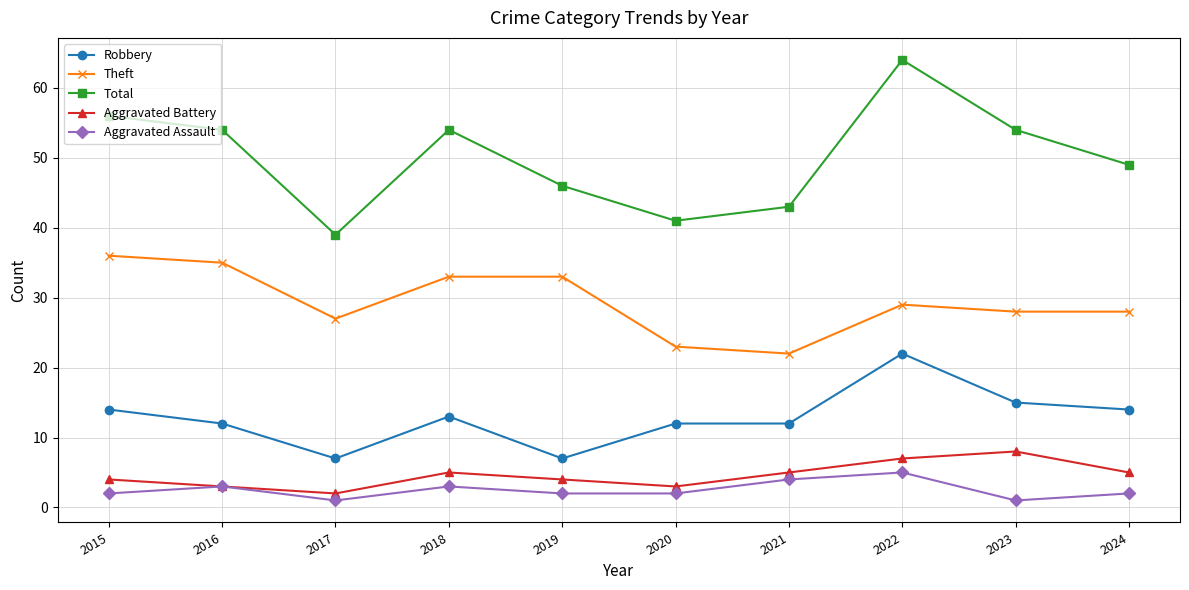

What is the difference between the maximum and minimum values in the Total series?

25